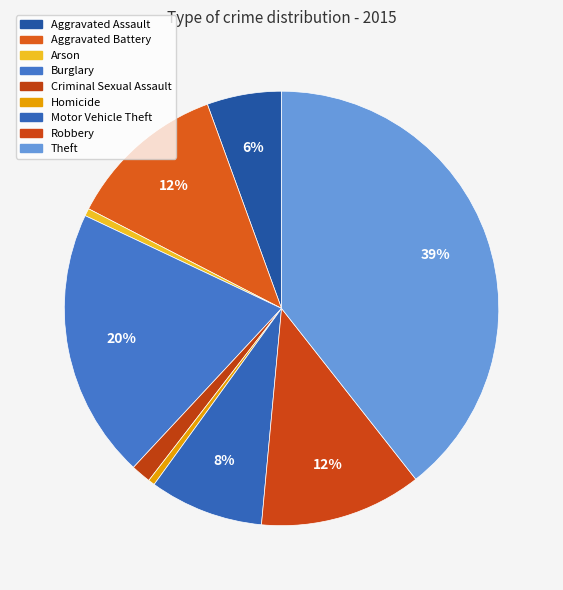

Count the number of slices in the pie.

9